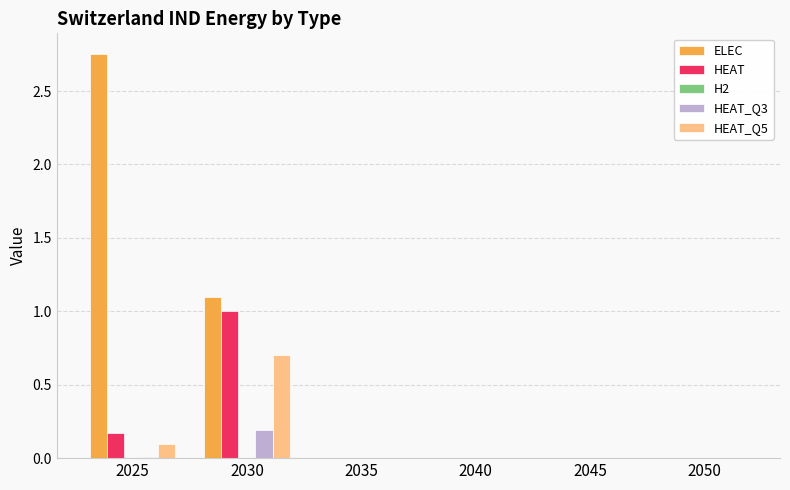

Which category has the highest value in the HEAT series?

2030